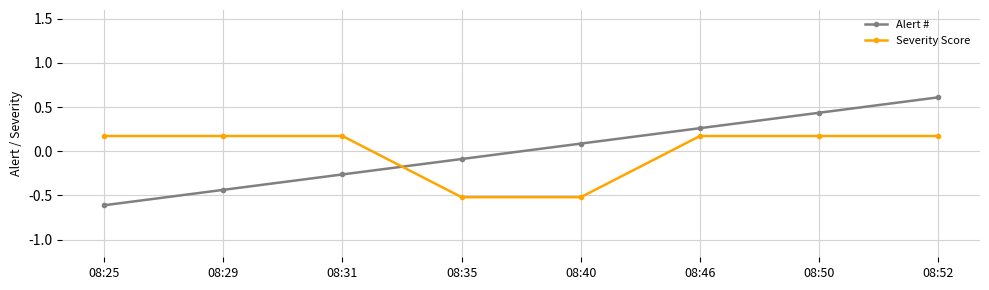

Between which two adjacent categories do Alert # and Severity Score first intersect?

08:31 and 08:35